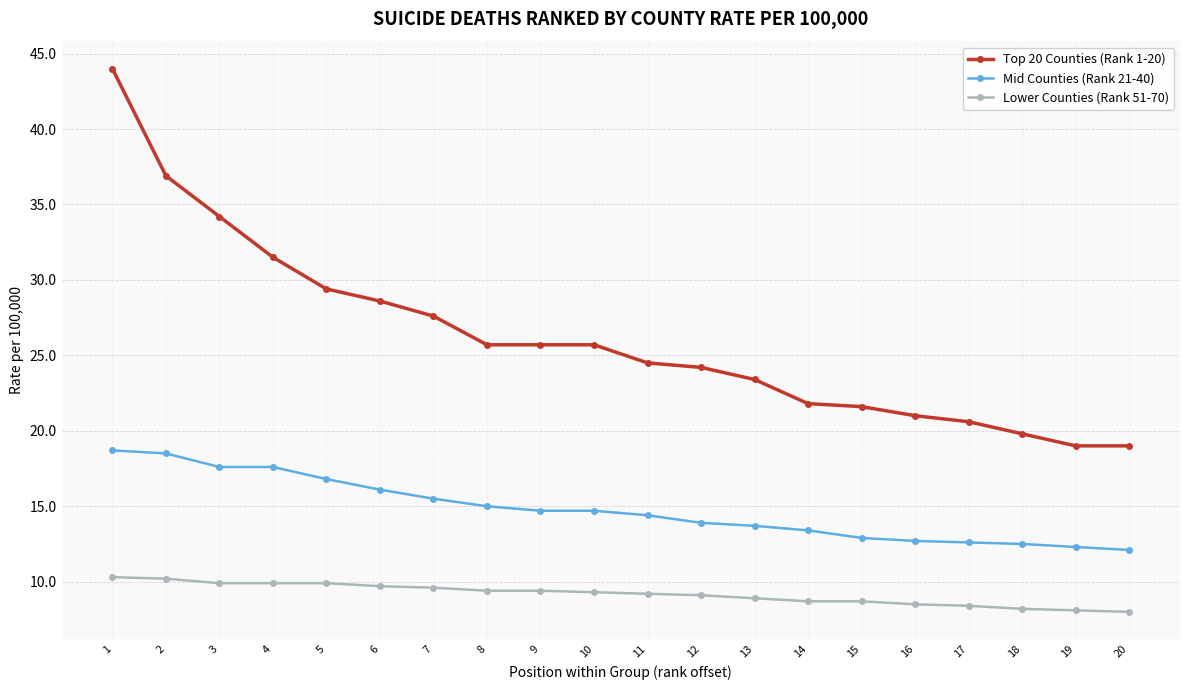

How many values in the Top 20 Counties (Rank 1-20) series are below 25?

10